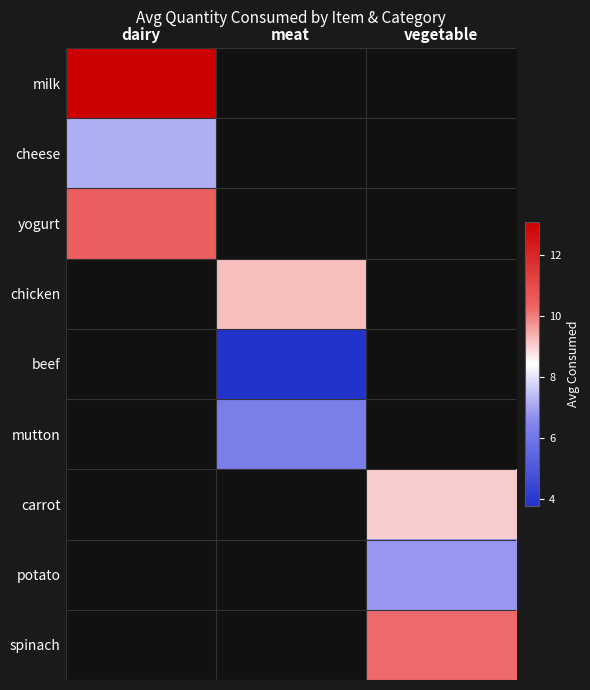

Is it true that milk equals 0.0 at vegetable?

True